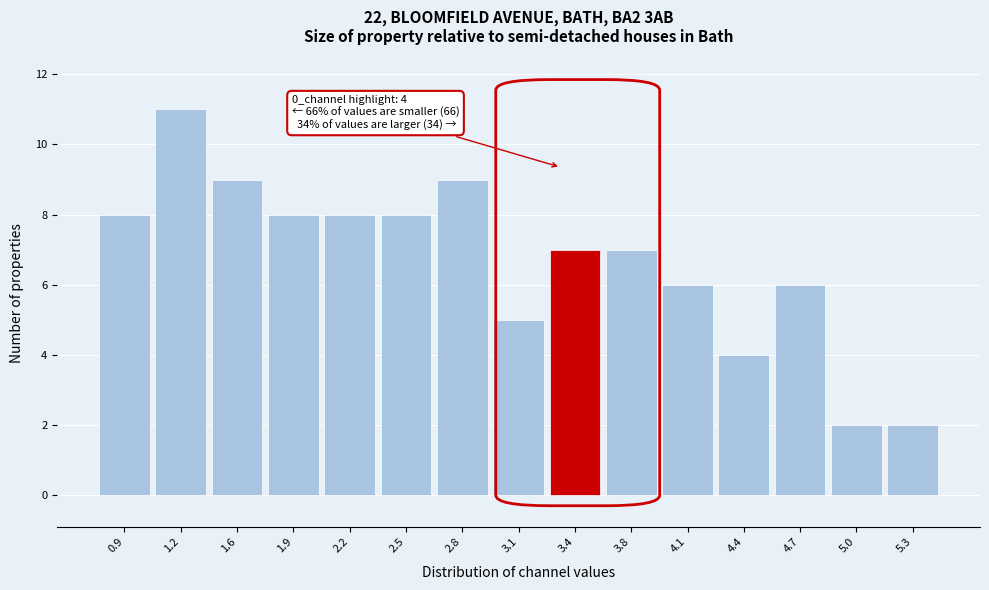

Reading left to right, extract all data points from this chart.

8	11	9	8	8	8	9	5	7	7	6	4	6	2	2